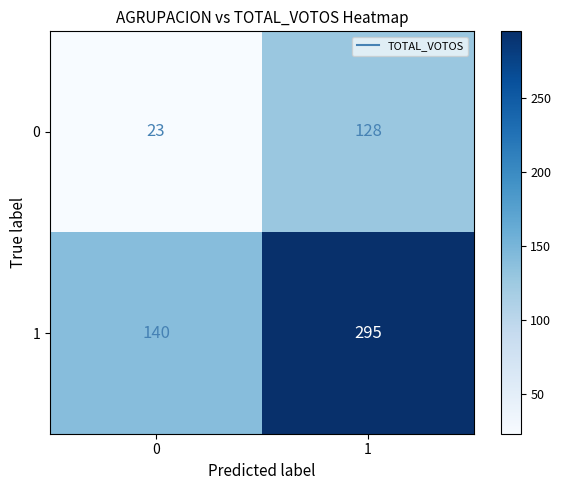

Reading right to left, what are all the values shown in this chart?

0: 128	23
1: 295	140